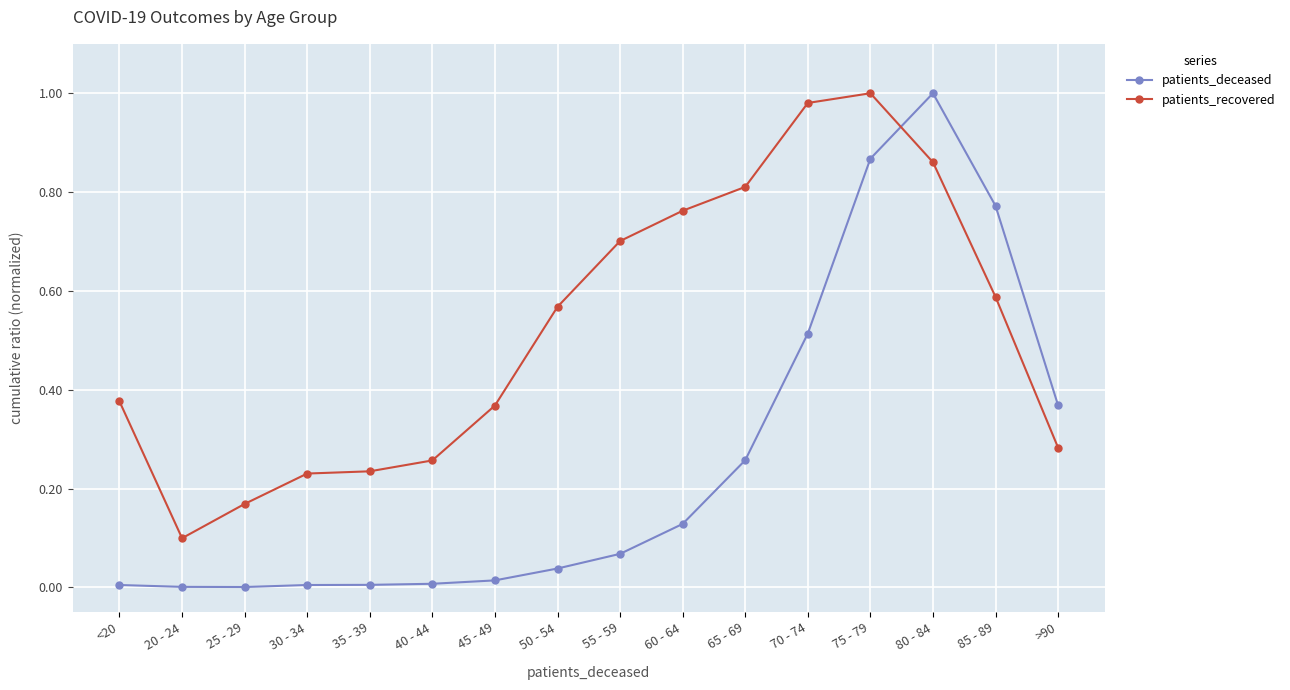

Which series changed the most between 35 - 39 and 65 - 69?

patients_recovered